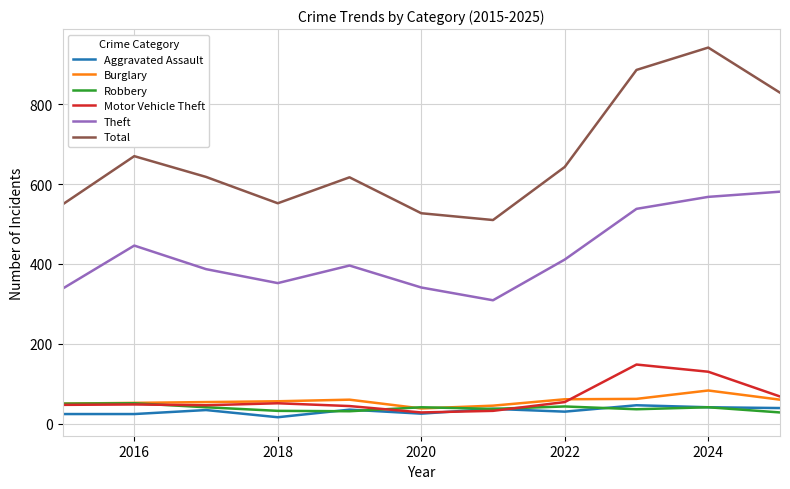

True or false: Aggravated Assault and Theft intersect in this chart.

False